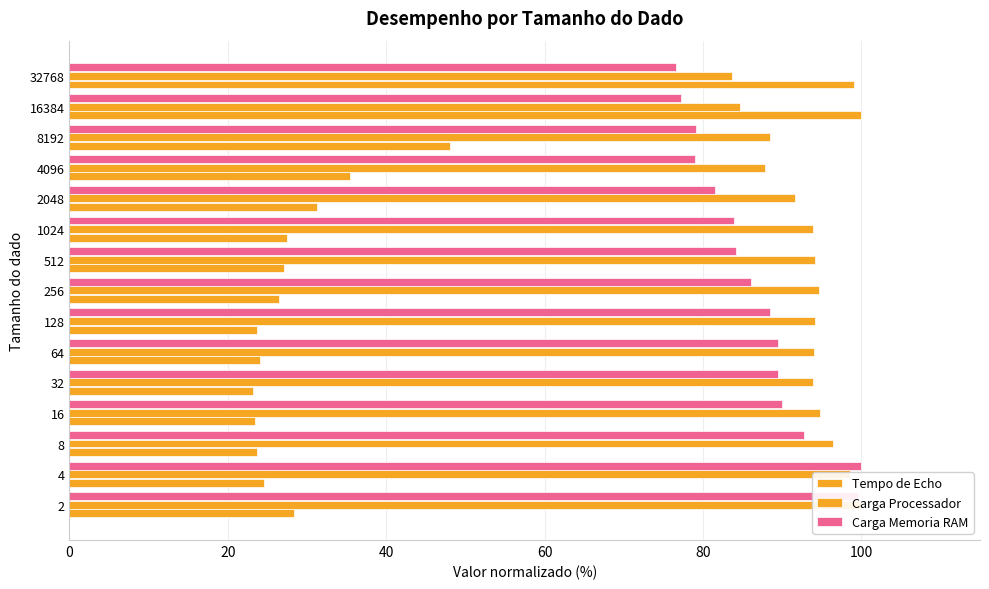

What is the value of the Tempo de Echo bar at the 13th from the left?

48.1